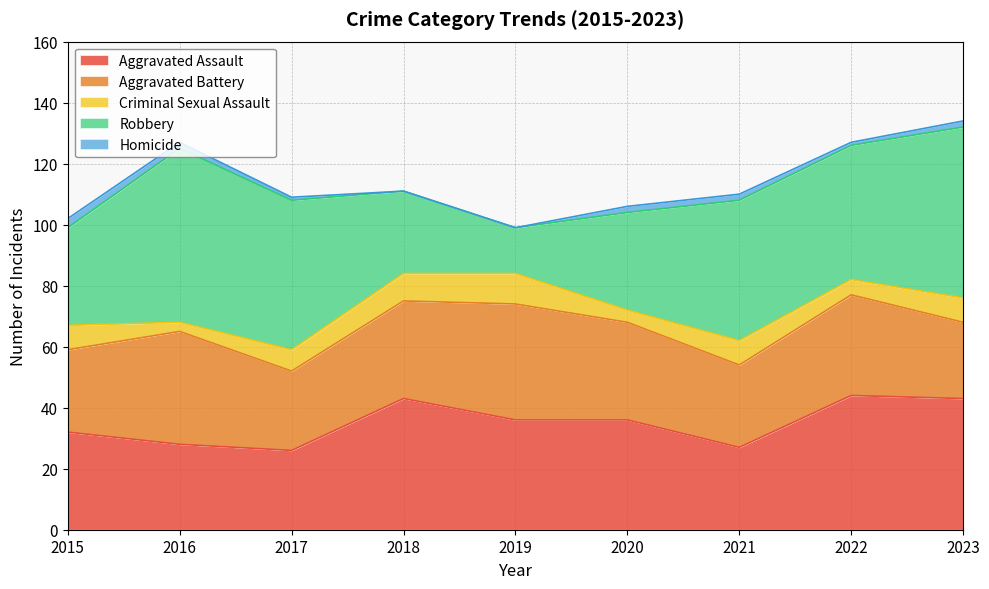

Where is Aggravated Battery nearest to the value 31?

2018